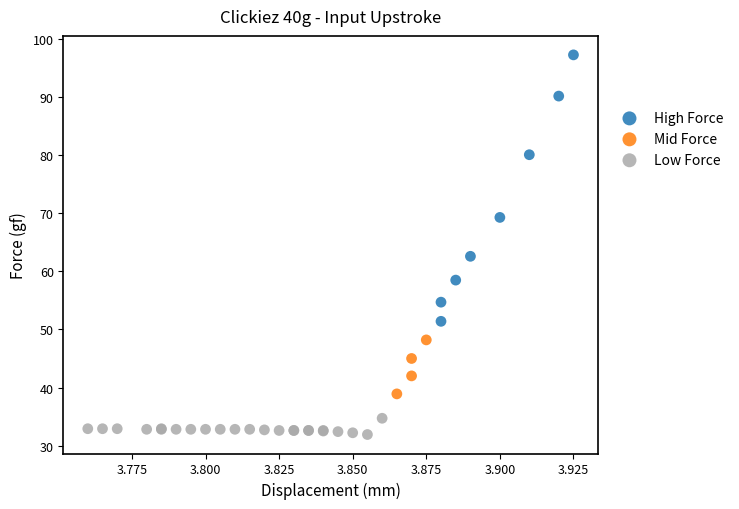

Which series reaches the minimum Y coordinate?

Low Force